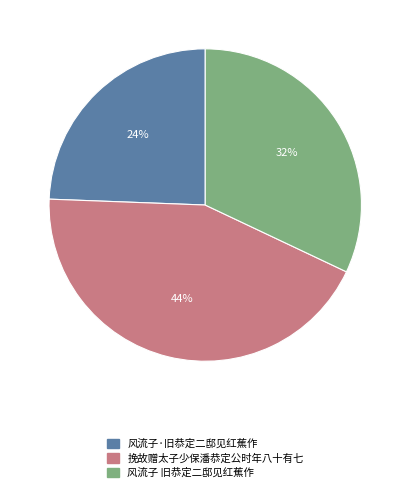

Do 挽故赠太子少保潘恭定公时年八十有七 and 风流子·旧恭定二邸见红蕉作 together represent more than half of the pie?

Yes